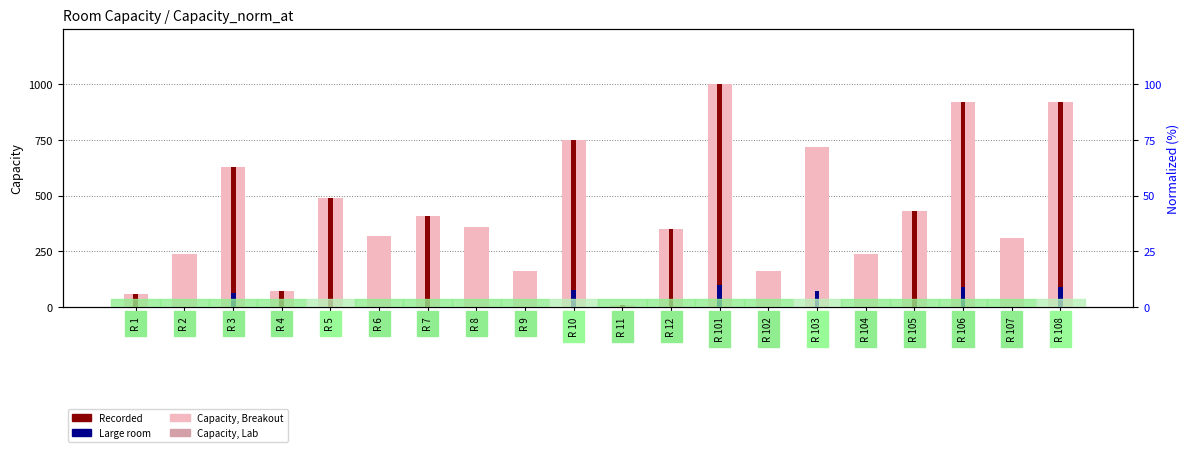

The Recorded series shows 224 at R 101. True or false?

False